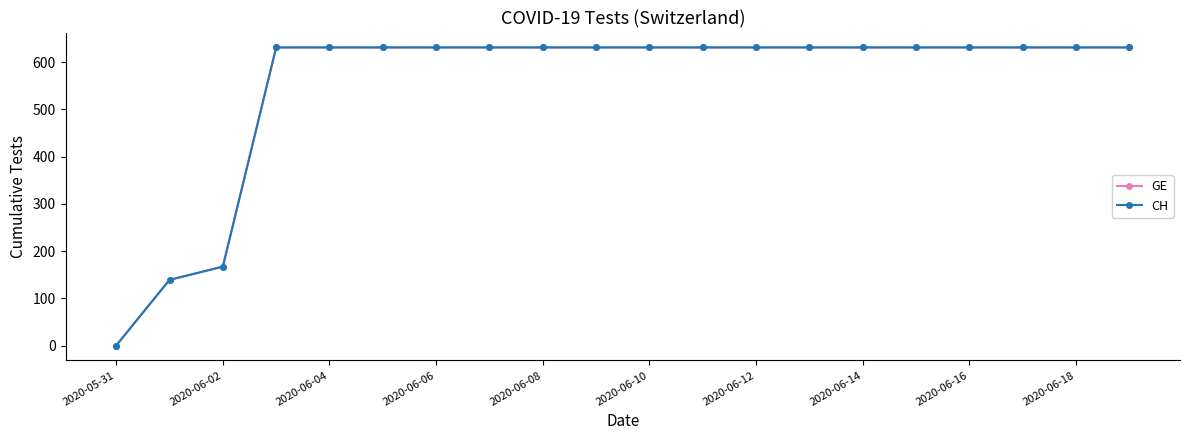

List the series in order of their peak value, lowest first.

GE, CH